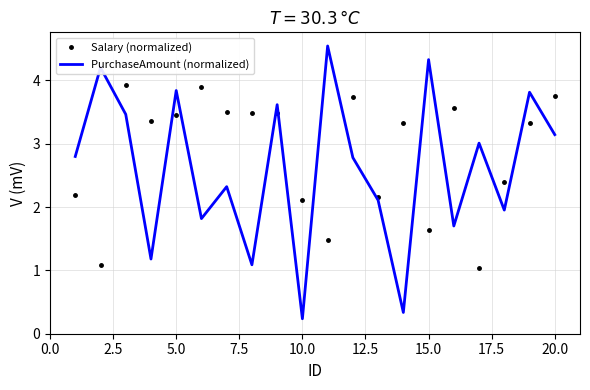

What is the difference between the maximum and minimum values in the PurchaseAmount (normalized) series?

4.3